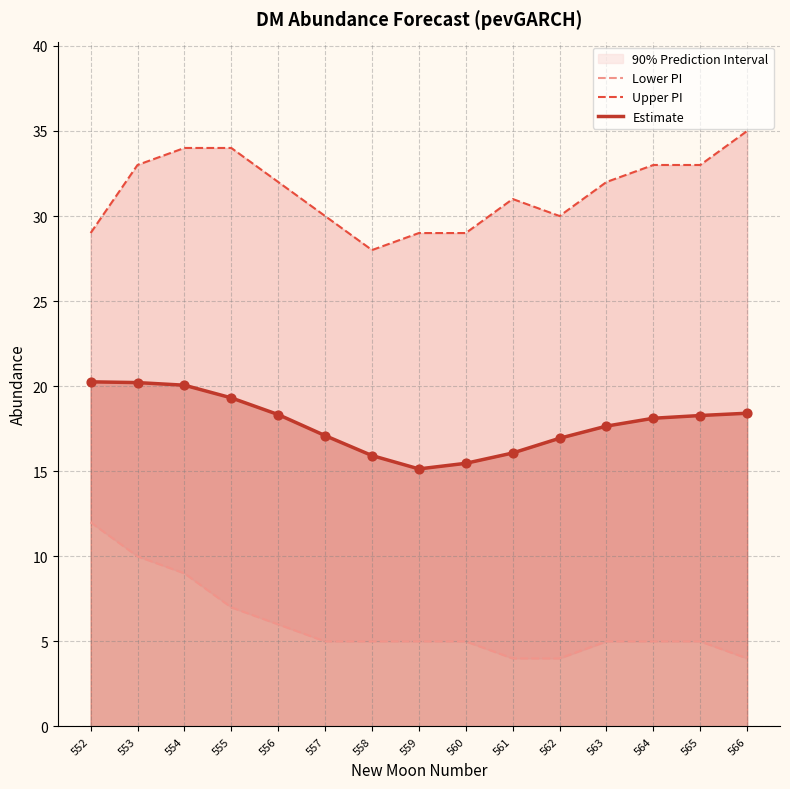

Is the value of Estimate at 563 greater than the value of Lower PI at 552?

Yes